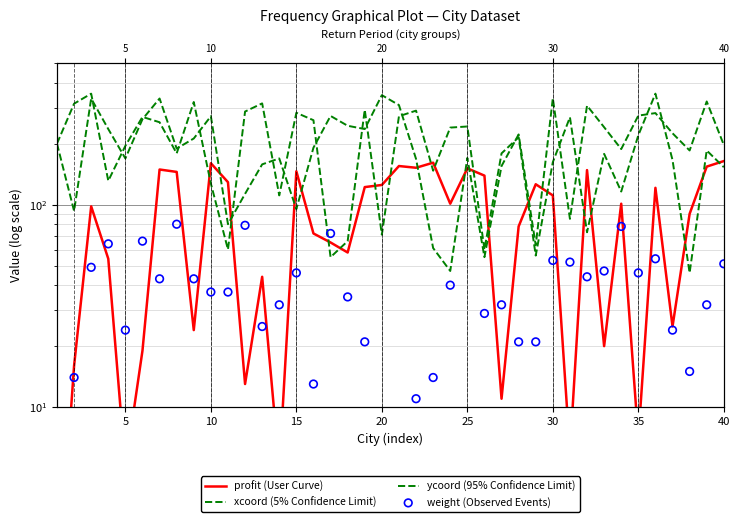

What are all the series names shown in the legend?

profit (User Curve), xcoord (5% Confidence Limit), ycoord (95% Confidence Limit), weight (Observed Events)